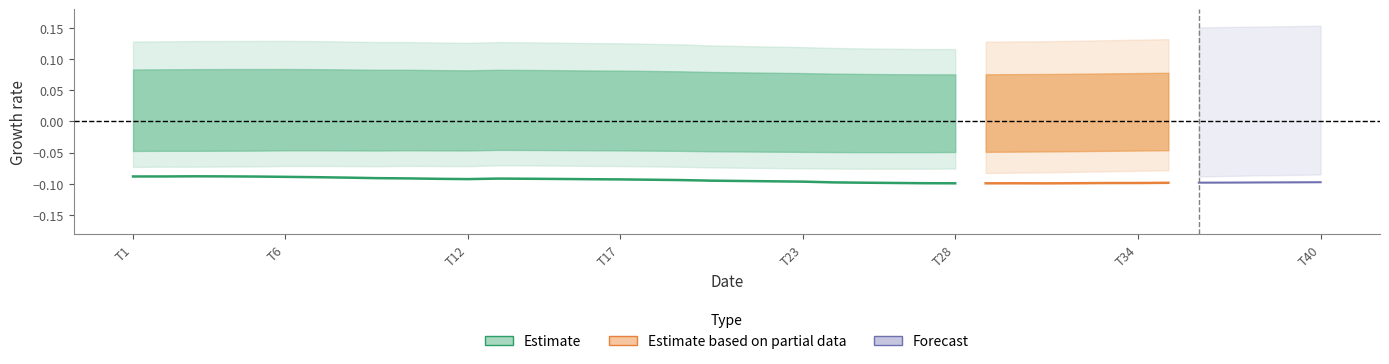

What position from the right is 30?

10